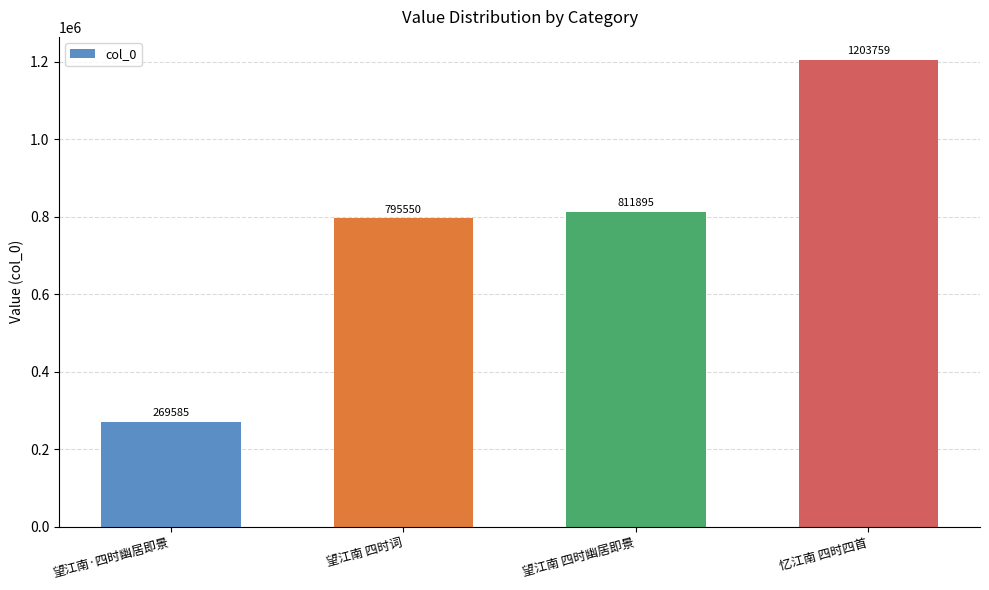

Reading left to right, what are all the values shown in this chart?

望江南·四时幽居即景=269585	望江南 四时词=795550	望江南 四时幽居即景=811895	忆江南 四时四首=1203759